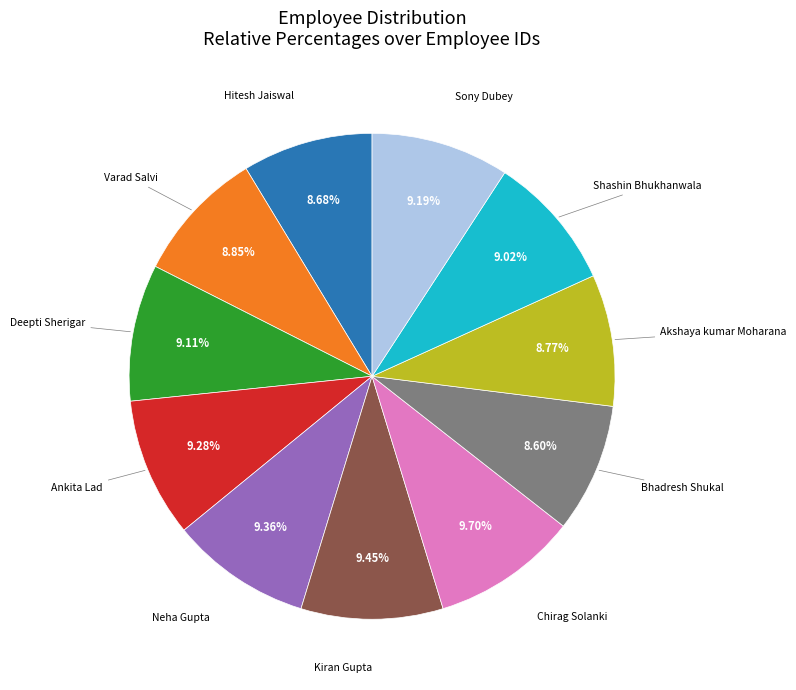

Is there a majority slice in this chart?

No